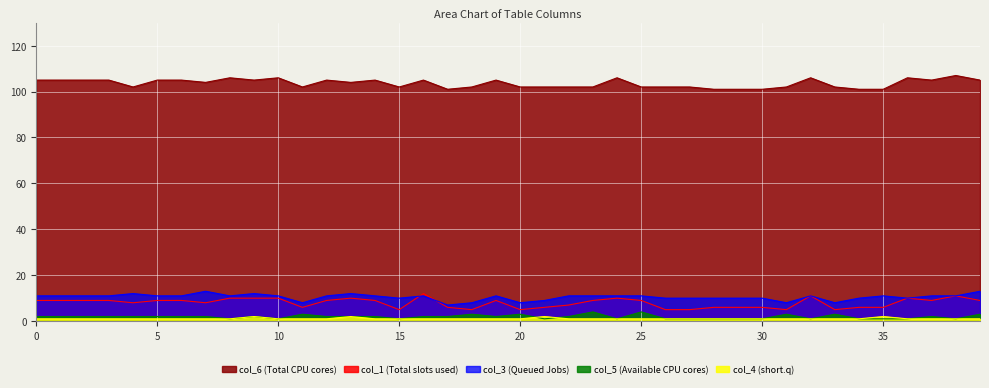

Rank the series by their maximum value, from lowest to highest.

col_4, col_5, col_1, col_3, col_6